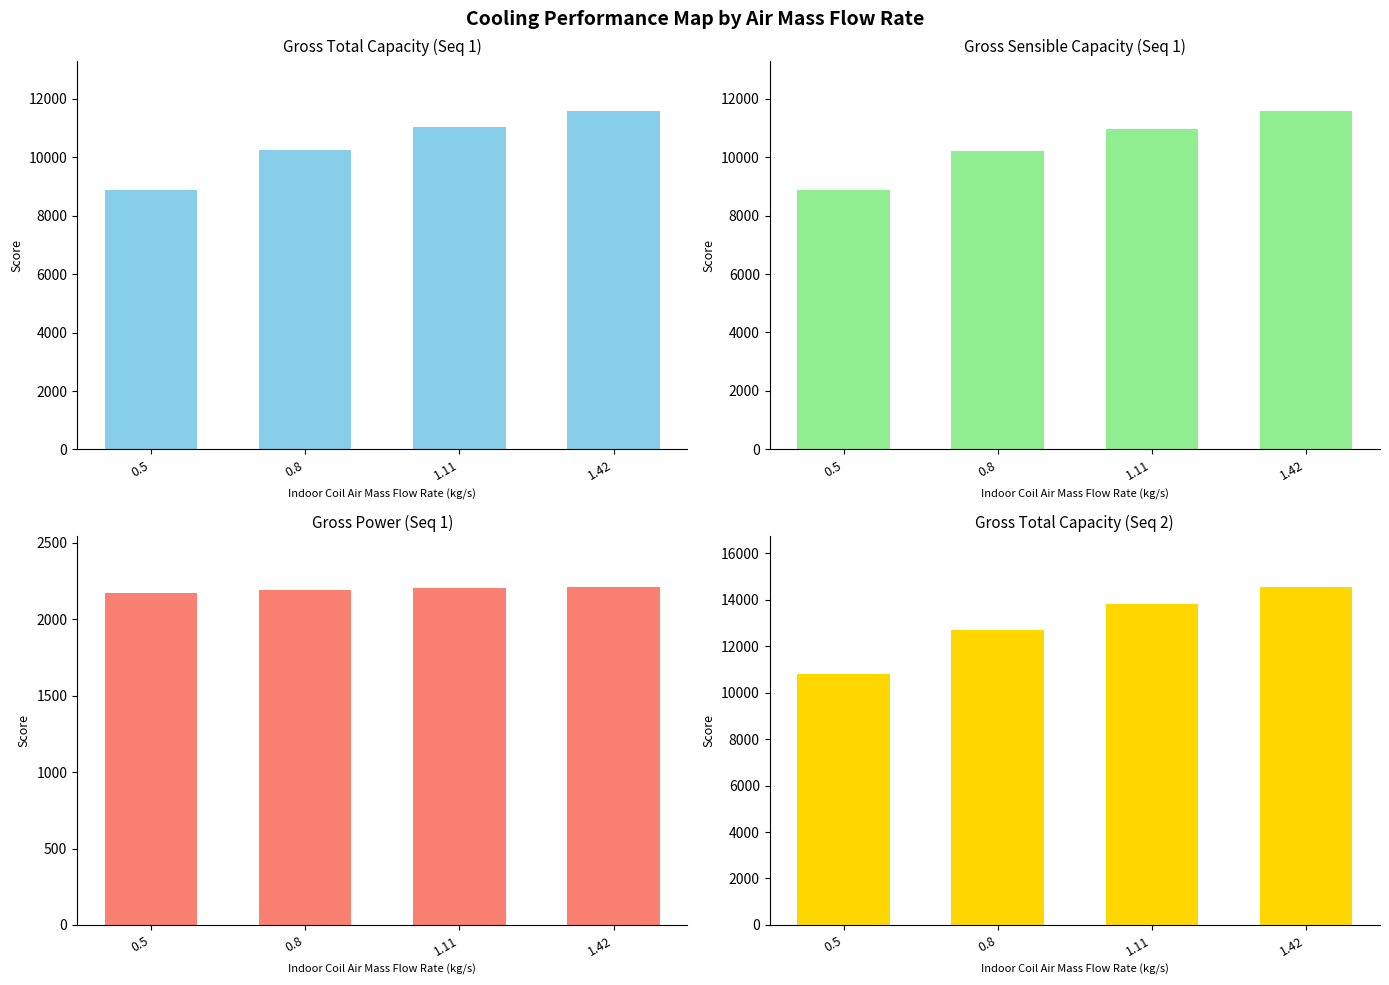

Reading left to right, extract all data points from this chart.

gross_total_capacity: 0.5=8882.4	0.8=10254.0	1.11=11044.8	1.42=11571.0
gross_sensible_capacity: 0.5=8880.1	0.8=10217.3	1.11=10959.2	1.42=11564.9
gross_power: 0.5=2169.5	0.8=2189.7	1.11=2203.1	1.42=2212.9
gross_total_capacity_seq2: 0.5=10799.3	0.8=12696.5	1.11=13811.4	1.42=14554.8